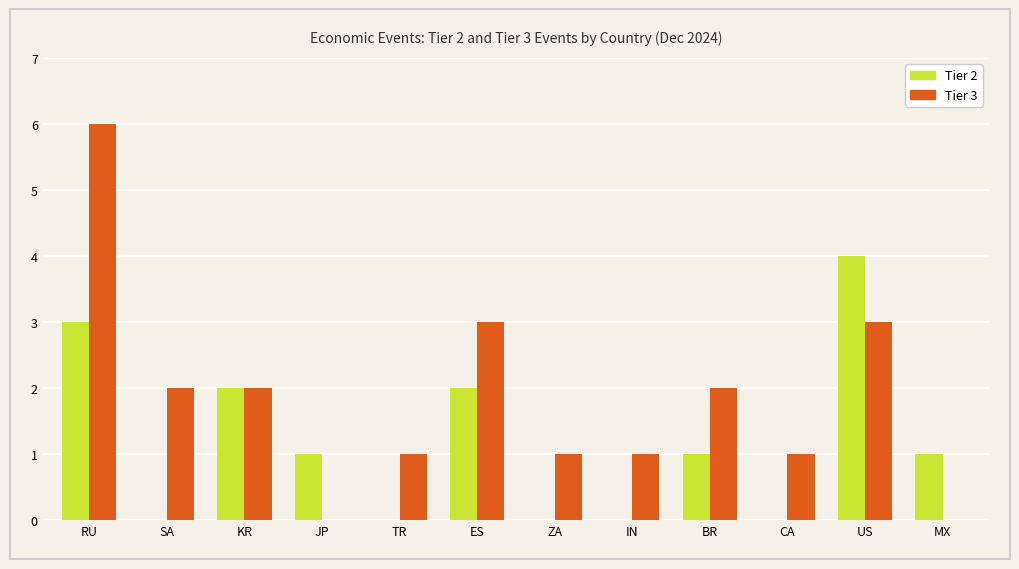

What is the total value across all series at ZA?

1